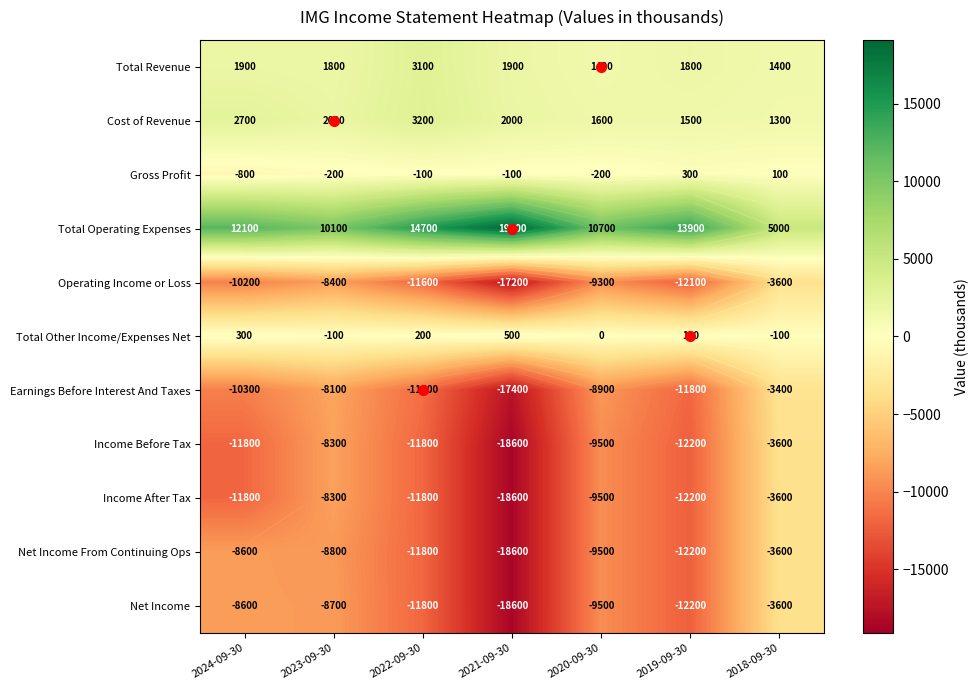

What is the smallest value displayed?

-18600